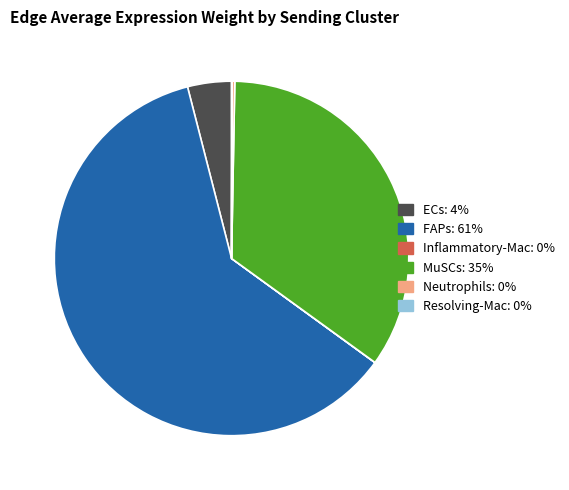

True or false: ECs accounts for 4% of the total.

True